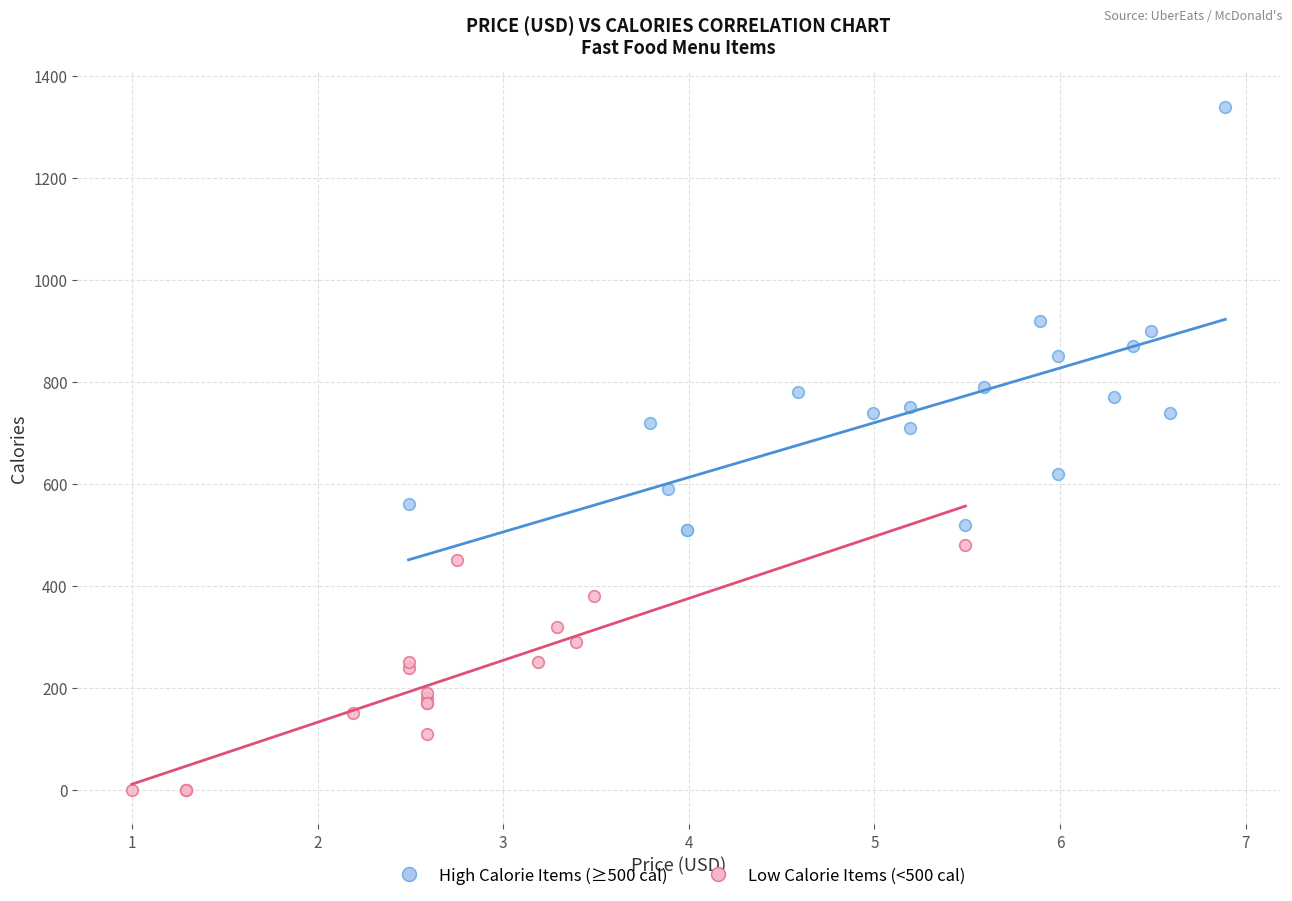

Which series reaches the minimum Y coordinate?

Low Calorie Items (<500 cal)